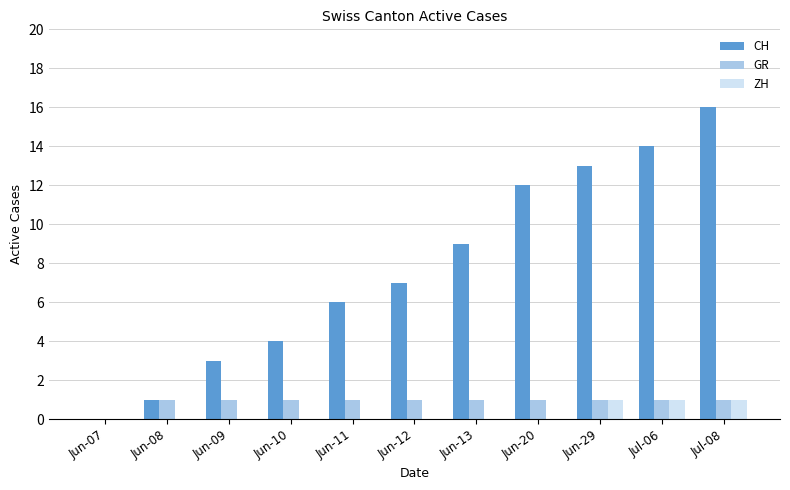

Reading left to right, transcribe all the data shown in this chart.

CH: 0	1	3	4	6	7	9	12	13	14	16
GR: 0	1	1	1	1	1	1	1	1	1	1
ZH: 0	0	0	0	0	0	0	0	1	1	1